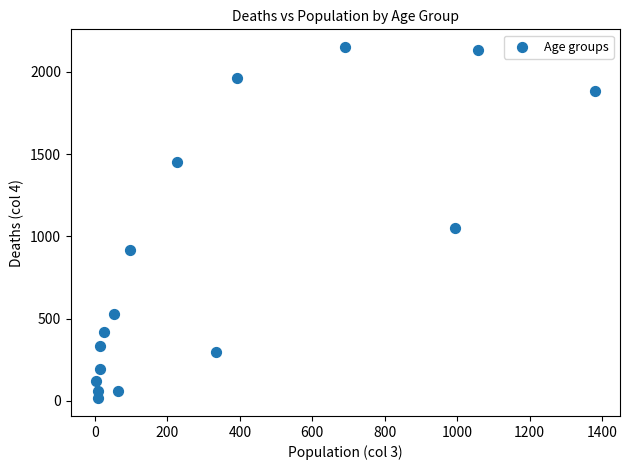

What is the range of Y values (max minus min)?

2136